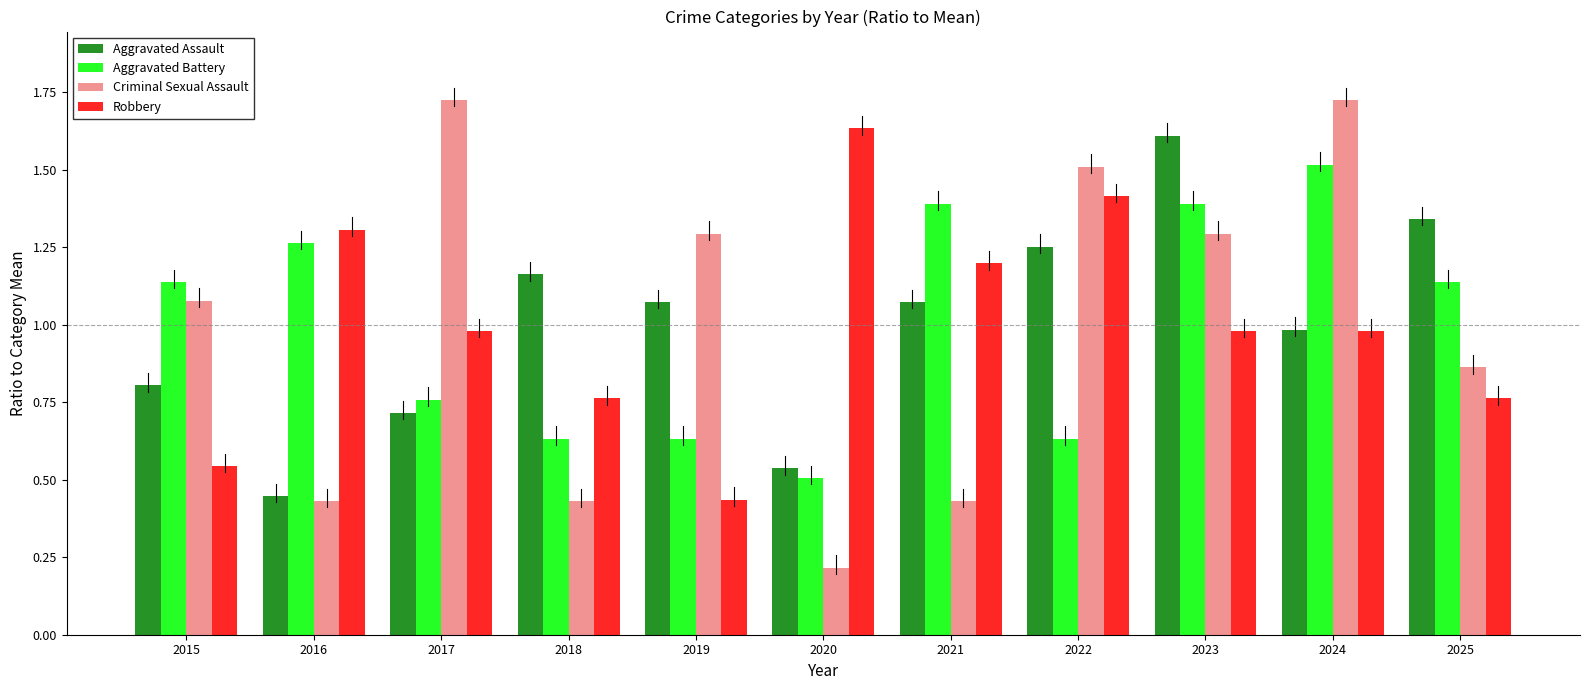

Is the value of Robbery at 2015 greater than the value of Aggravated Battery at 2018?

No